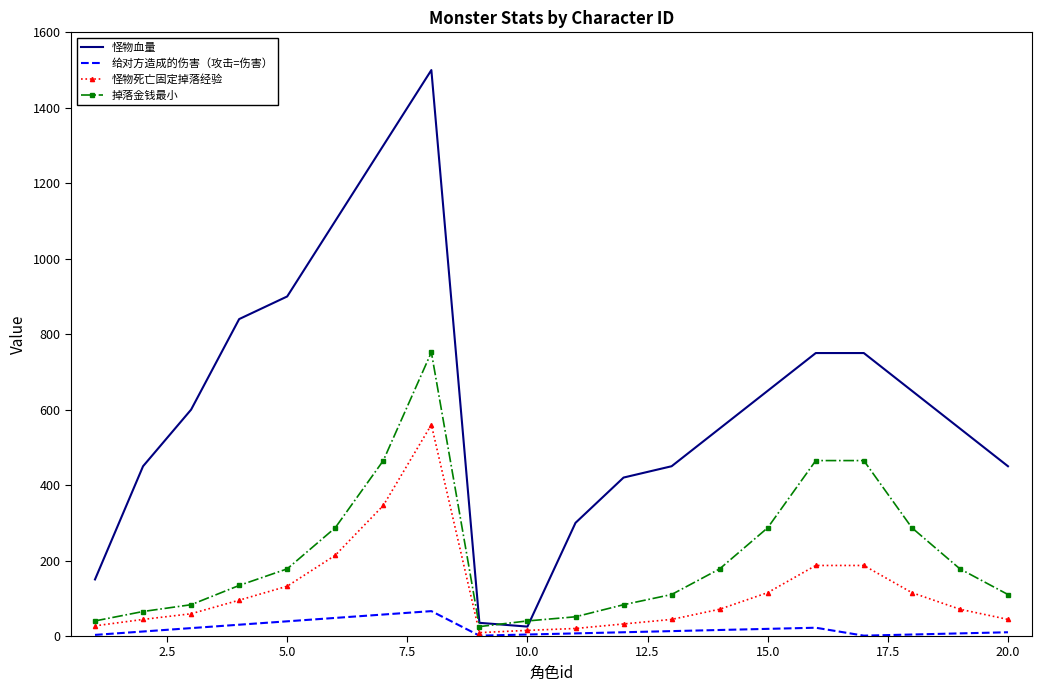

Which series has the largest range (max minus min)?

怪物血量